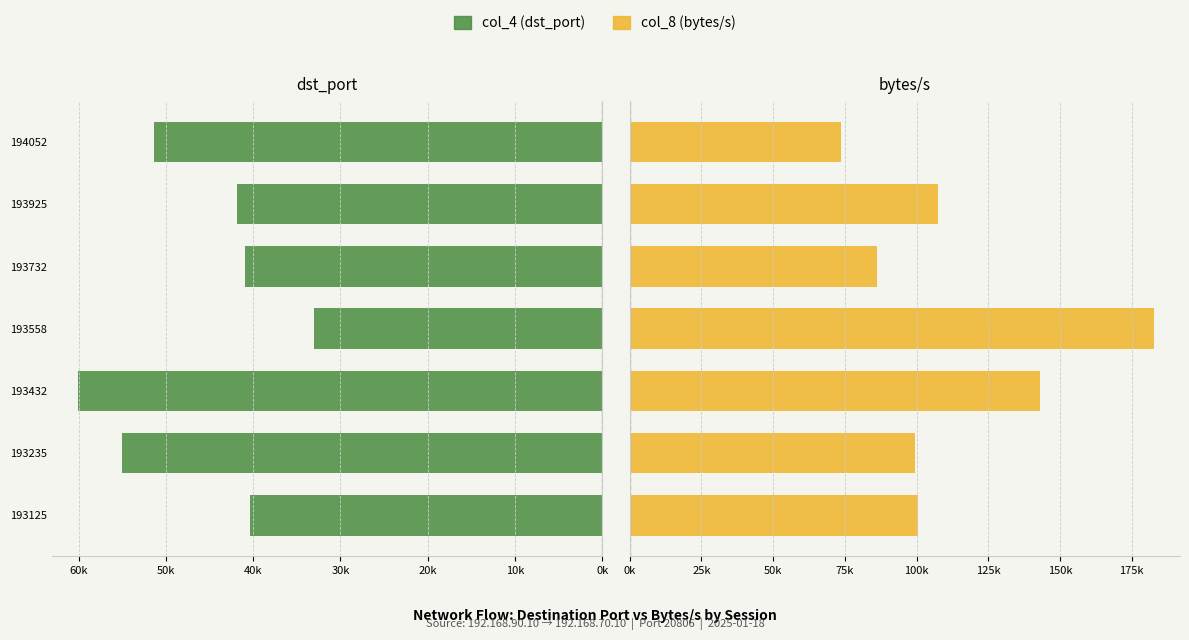

At 193235, list the series in order from smallest to largest.

col_4 (dst_port), col_8 (bytes/s)